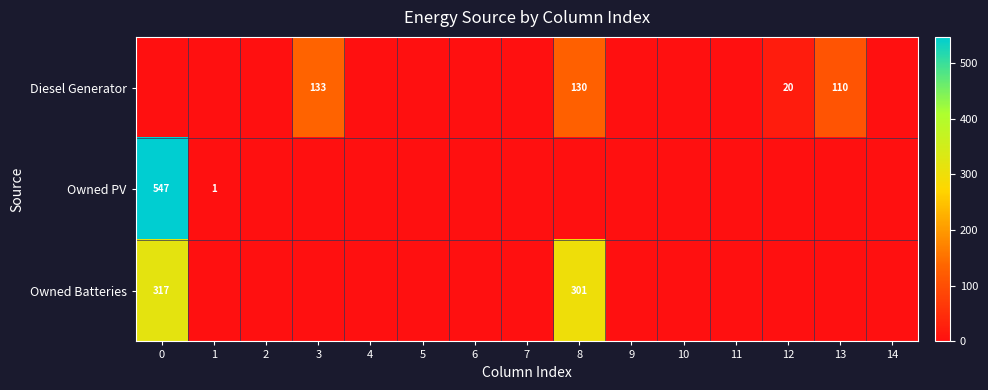

What is the sum of the Owned Batteries values at 8 and 0?

618